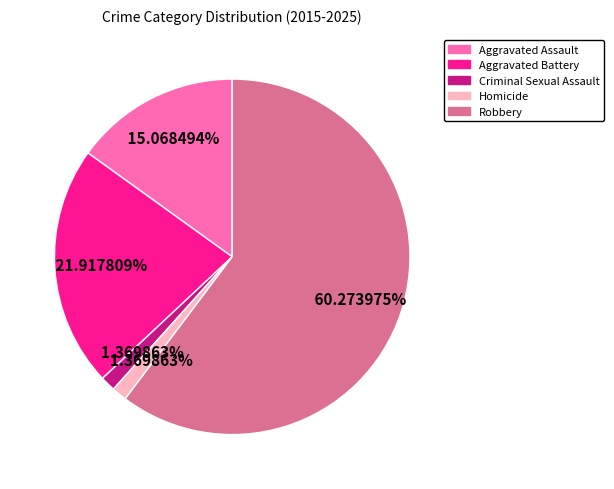

Which category has the biggest portion of the pie?

Robbery